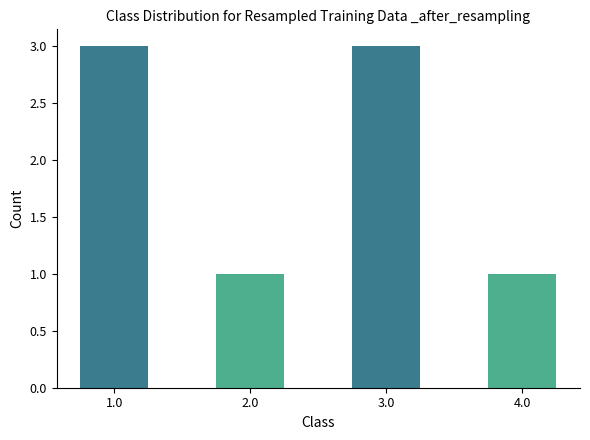

What is the sum of the values at 2.0 and 3.0?

4